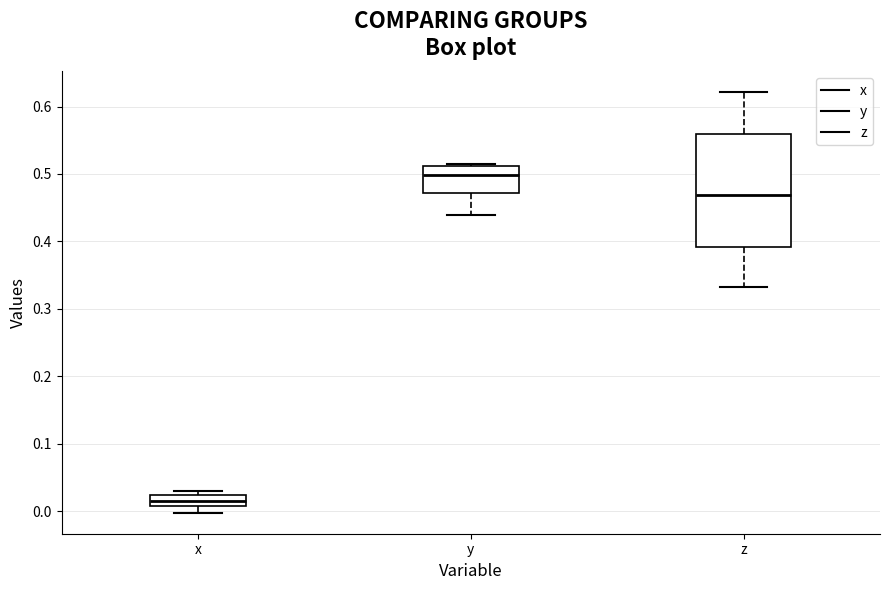

Reading left to right, read every box against the y-axis: the position of its median line, the range the box covers, and the ends of its whiskers. The values are not printed on the chart, so give them approximately, as read against the axis.

x: median 0.01 (inside the box), box 0.01 to 0.02, whiskers 0.00 to 0.03
y: median 0.50, box 0.47 to 0.51, whiskers 0.44 to 0.52
z: median 0.47, box 0.39 to 0.56, whiskers 0.33 to 0.62